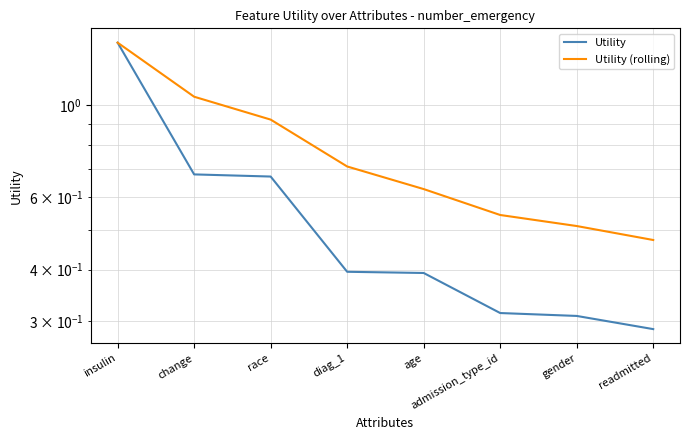

Rank the categories by Utility value from highest to lowest.

insulin, change, race, diag_1, age, admission_type_id, gender, readmitted